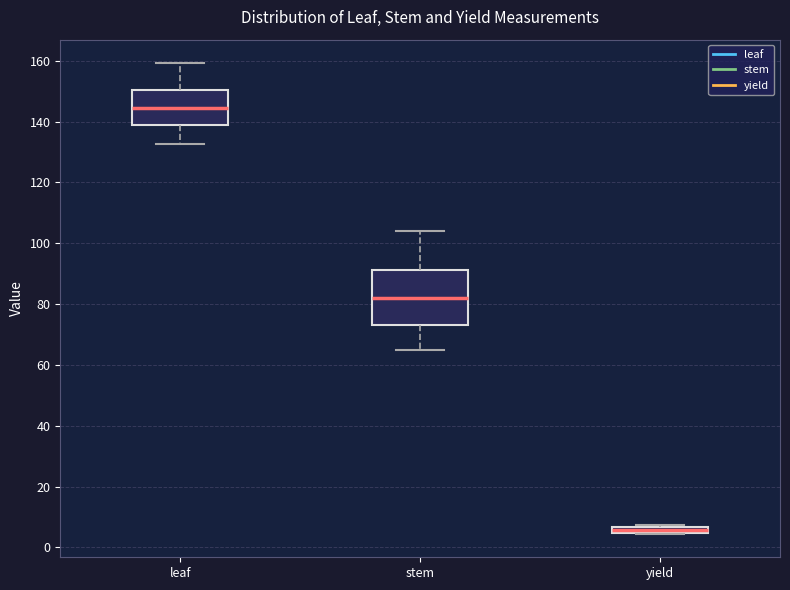

Which box's median line is the highest?

leaf